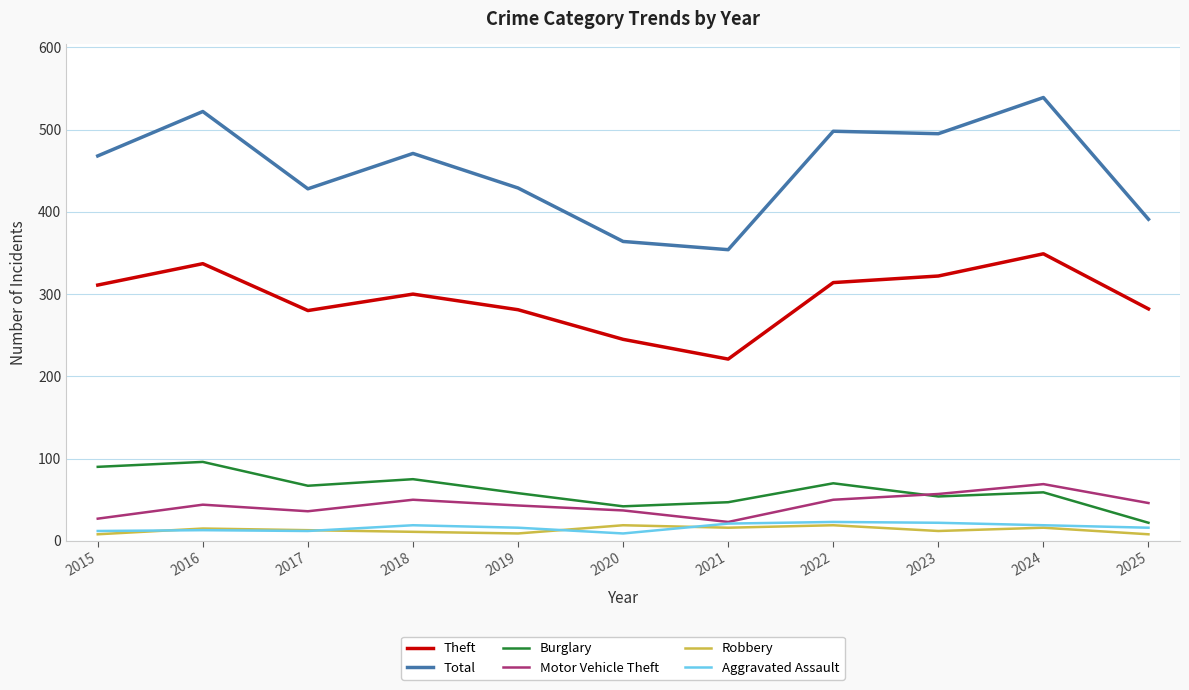

At which category does Total reach its first local valley?

2017